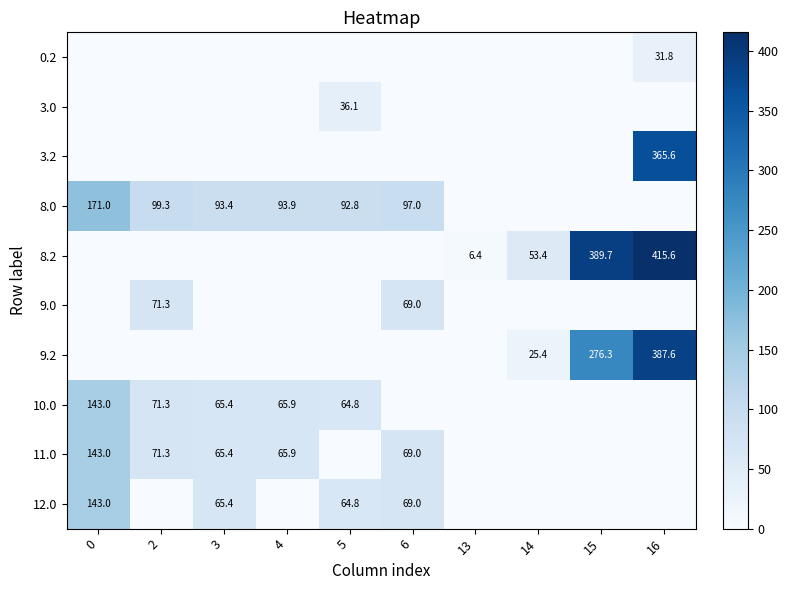

What is the difference between the 8.0 values at 3 and 6?

3.6